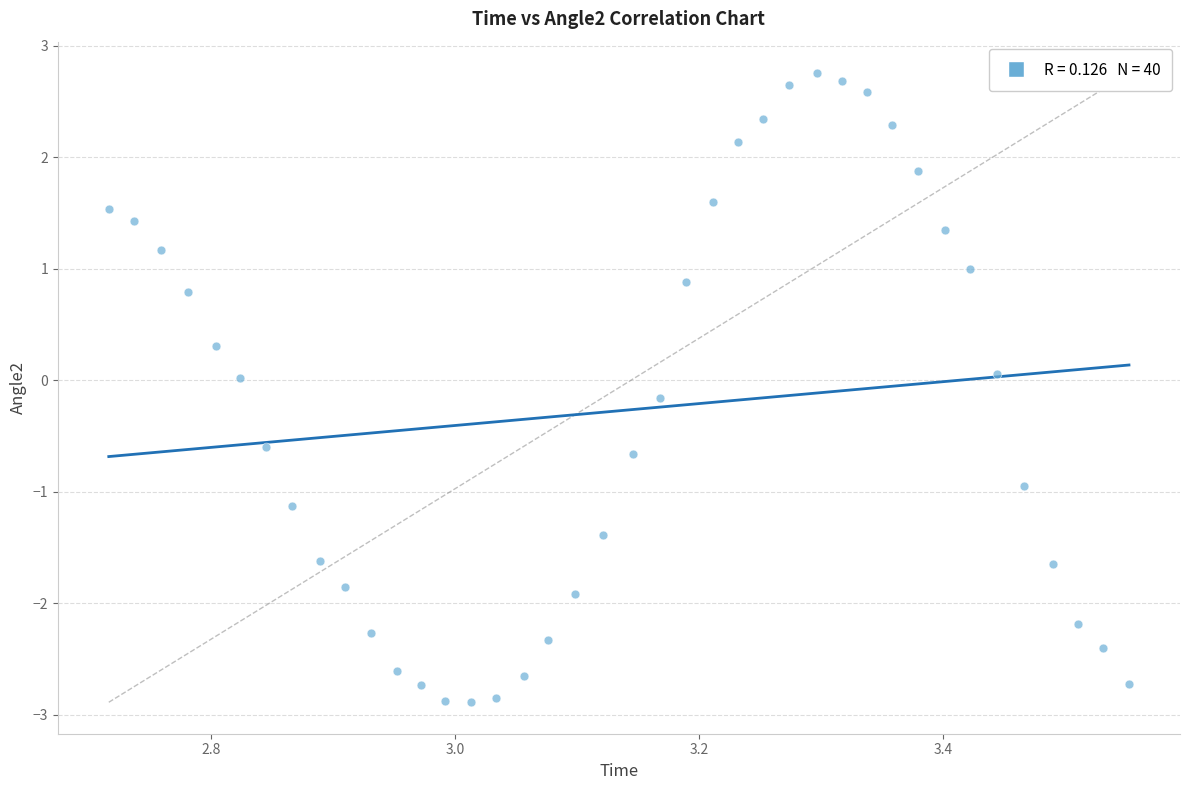

What is the range of X values (max minus min)?

0.8